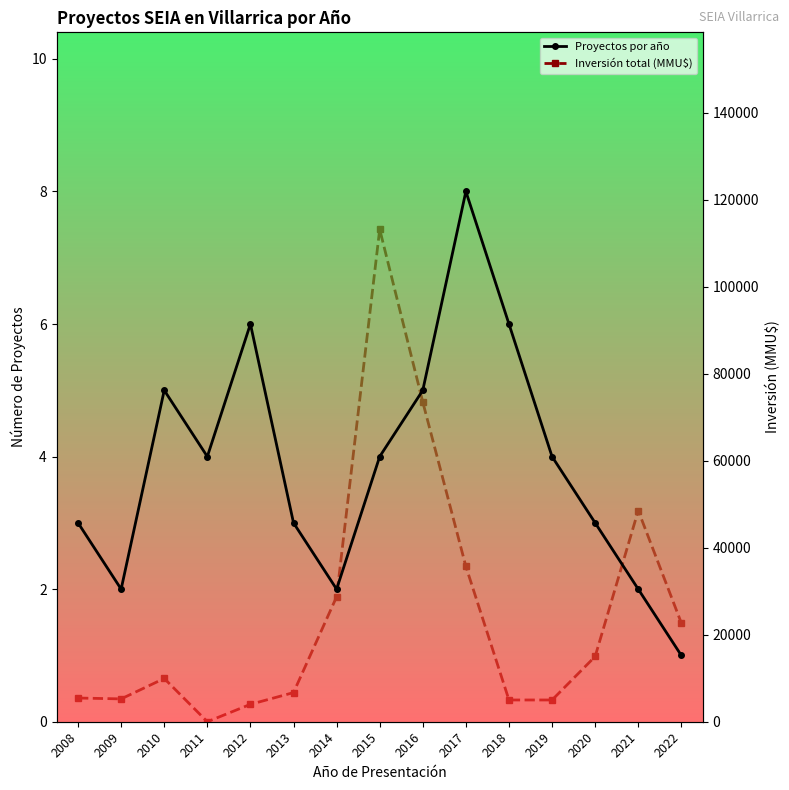

What is the sum of the Inversión total (MMU$) values at 2008 and 2014?

34175